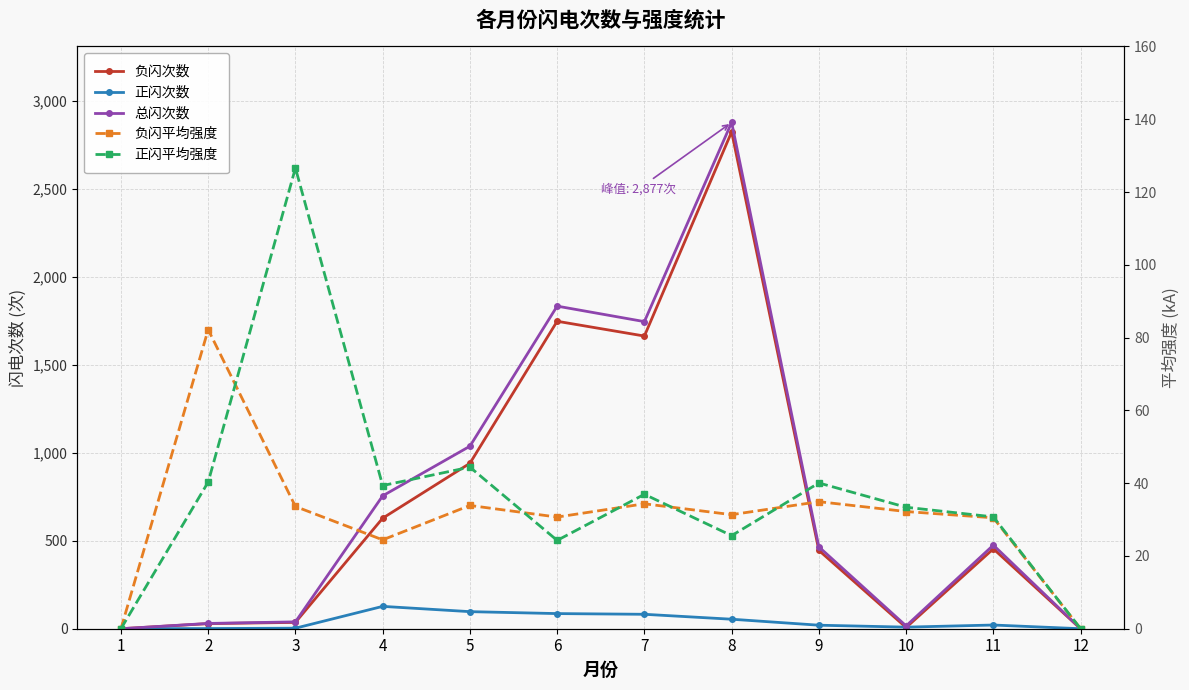

Is this an area chart (filled region under the line)?

No